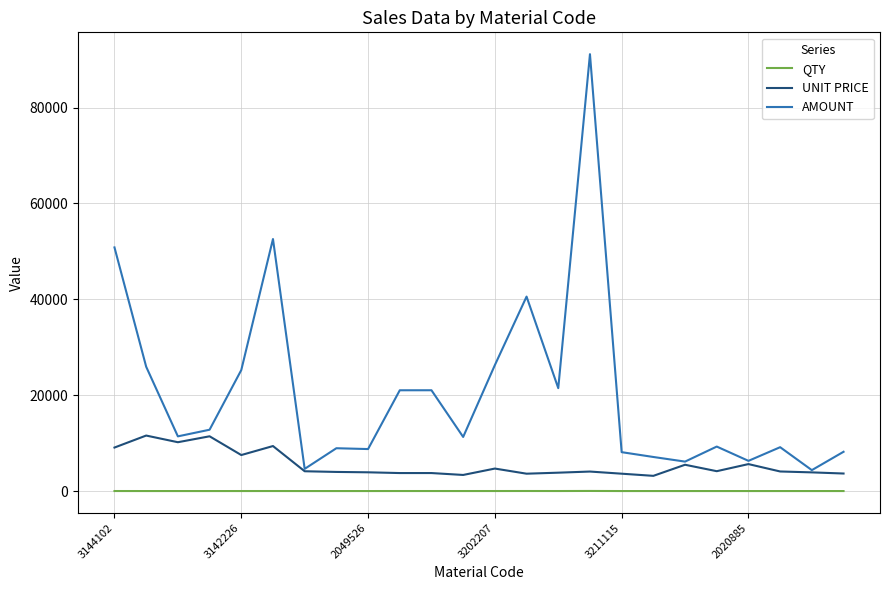

True or false: UNIT PRICE and QTY cross at least once.

False